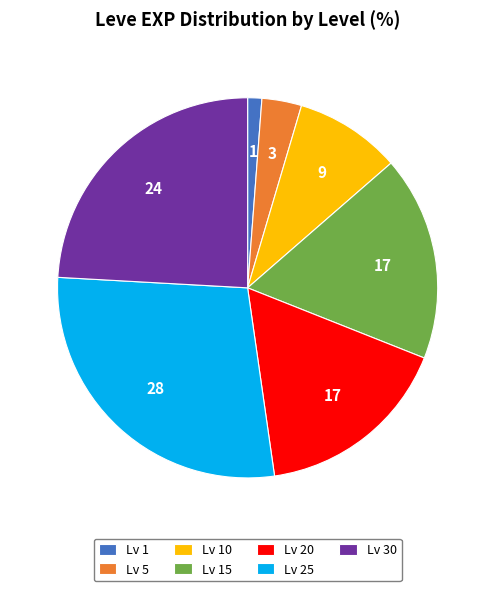

Is there a majority slice in this chart?

No